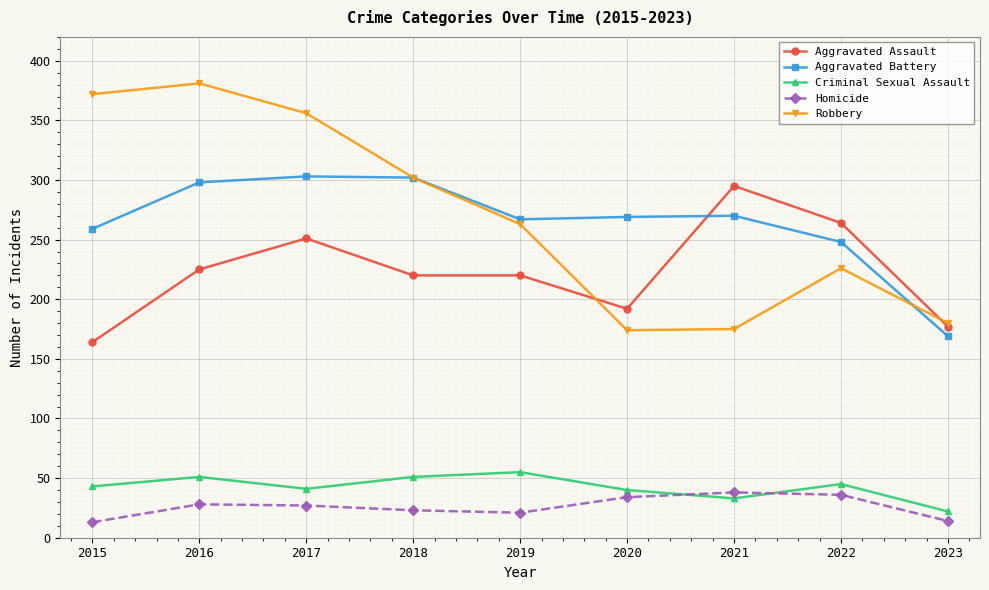

Read the Criminal Sexual Assault value at 2018.

51